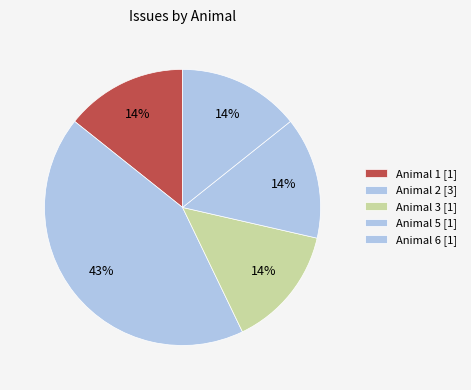

Count the number of slices in the pie.

5